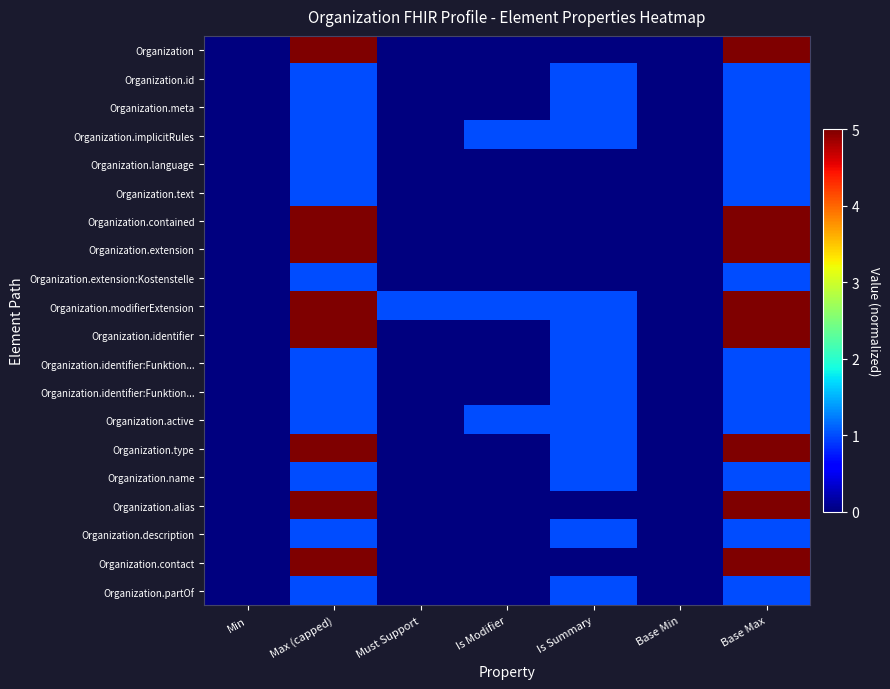

What is the greatest value displayed?

5